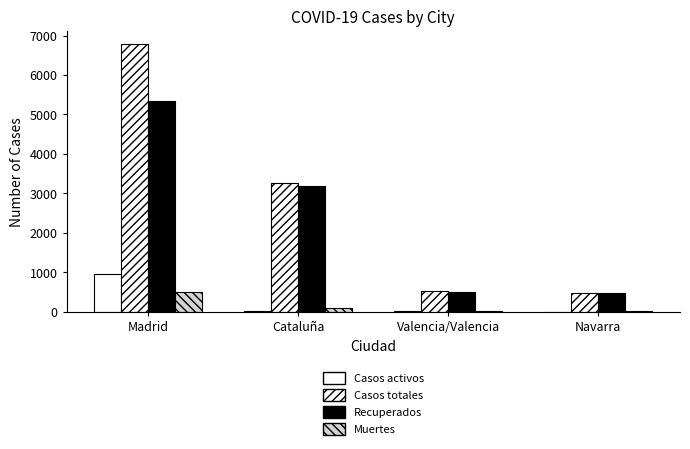

Reading right to left, transcribe all the data shown in this chart.

Casos activos: 2	7	3	941
Casos totales: 482	522	3270	6777
Recuperados: 476	503	3185	5338
Muertes: 4	12	82	498